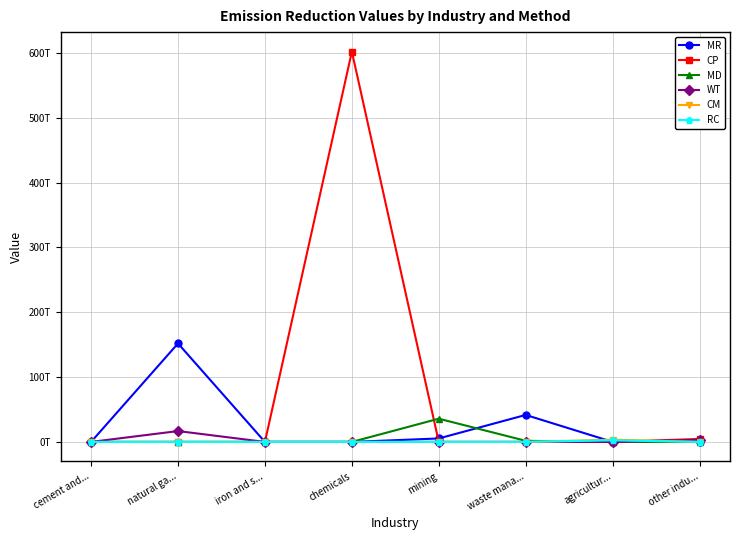

Is this an area chart (filled region under the line)?

No